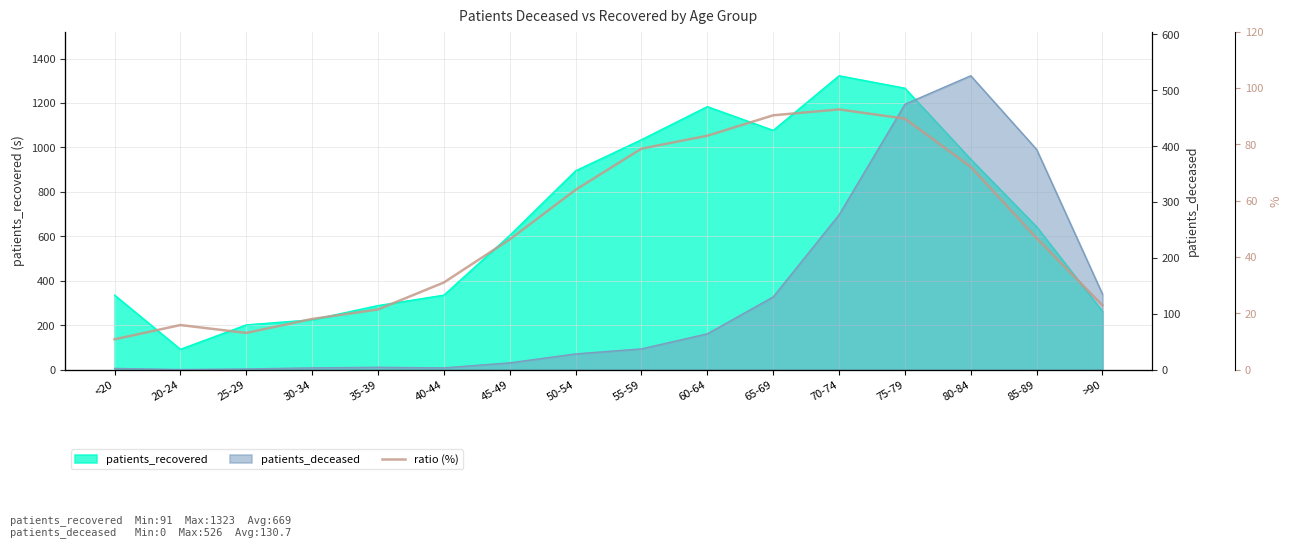

What is the difference between the second highest and second lowest values?

77.3